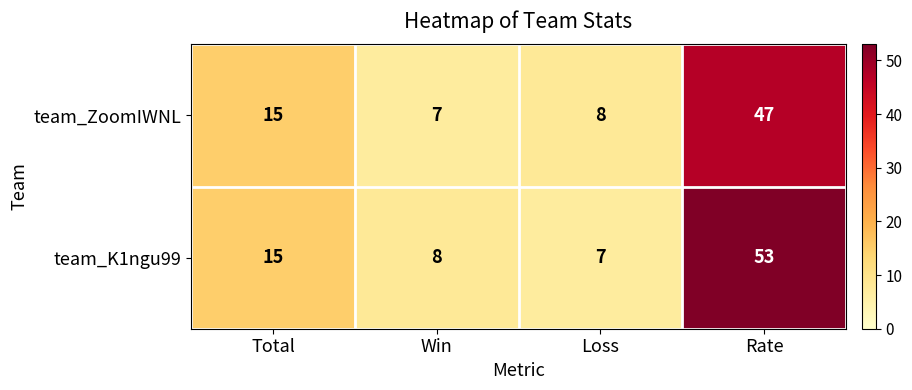

Which series changed the most between Total and Rate?

team_K1ngu99